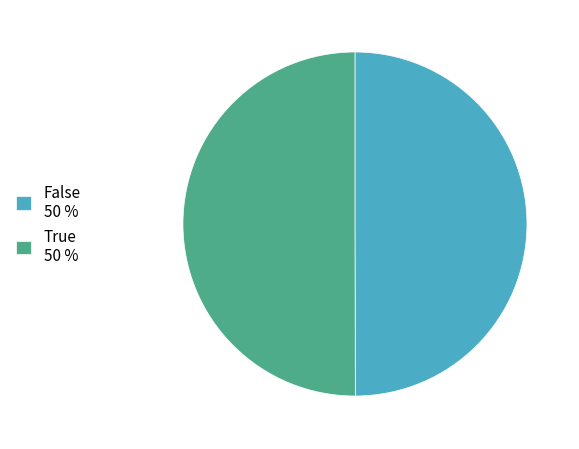

How many slices are in this pie chart?

2